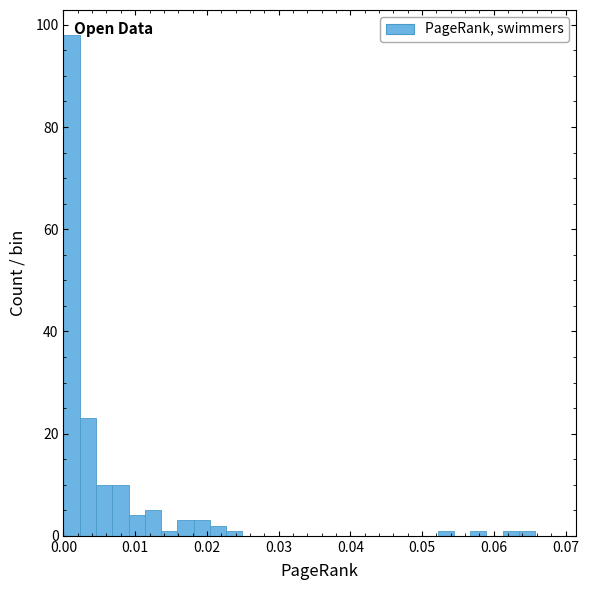

Read against the x-axis, roughly where is the centre of the tallest bar?

0.001